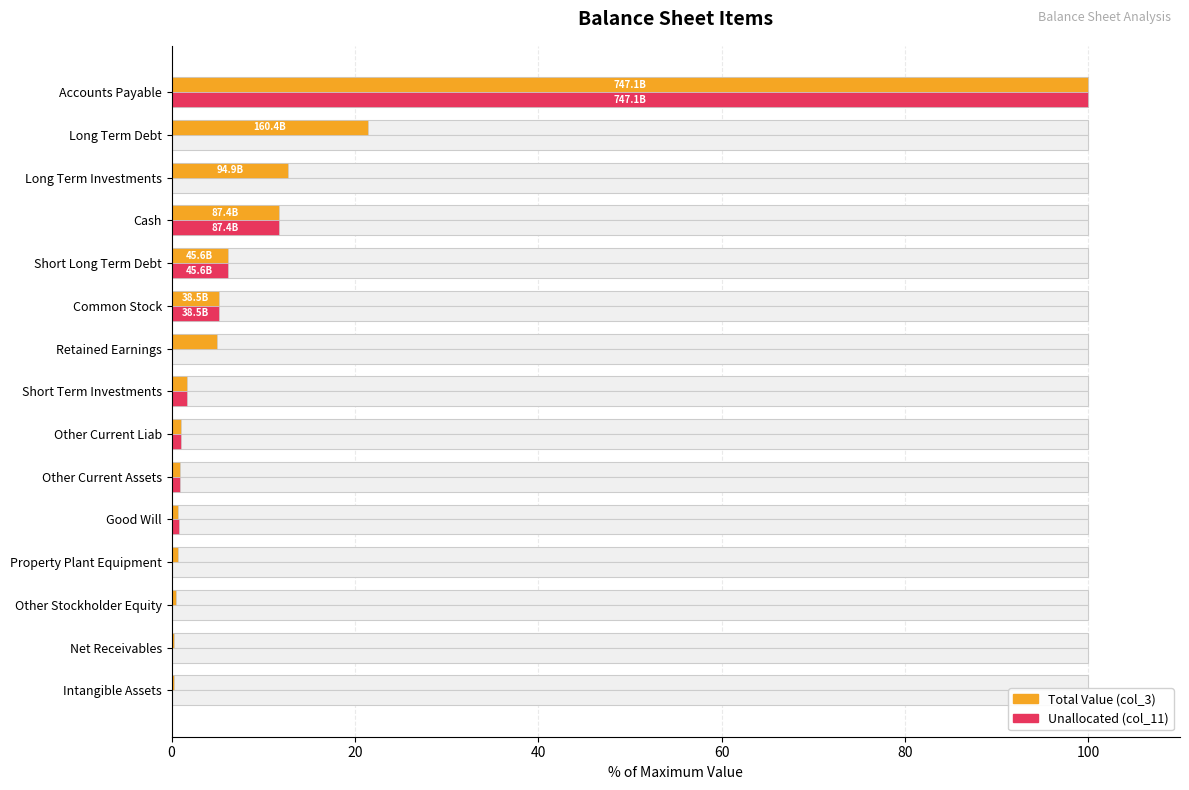

What is the difference between the maximum and second lowest values in the Total Value (col_3) series?

99.7